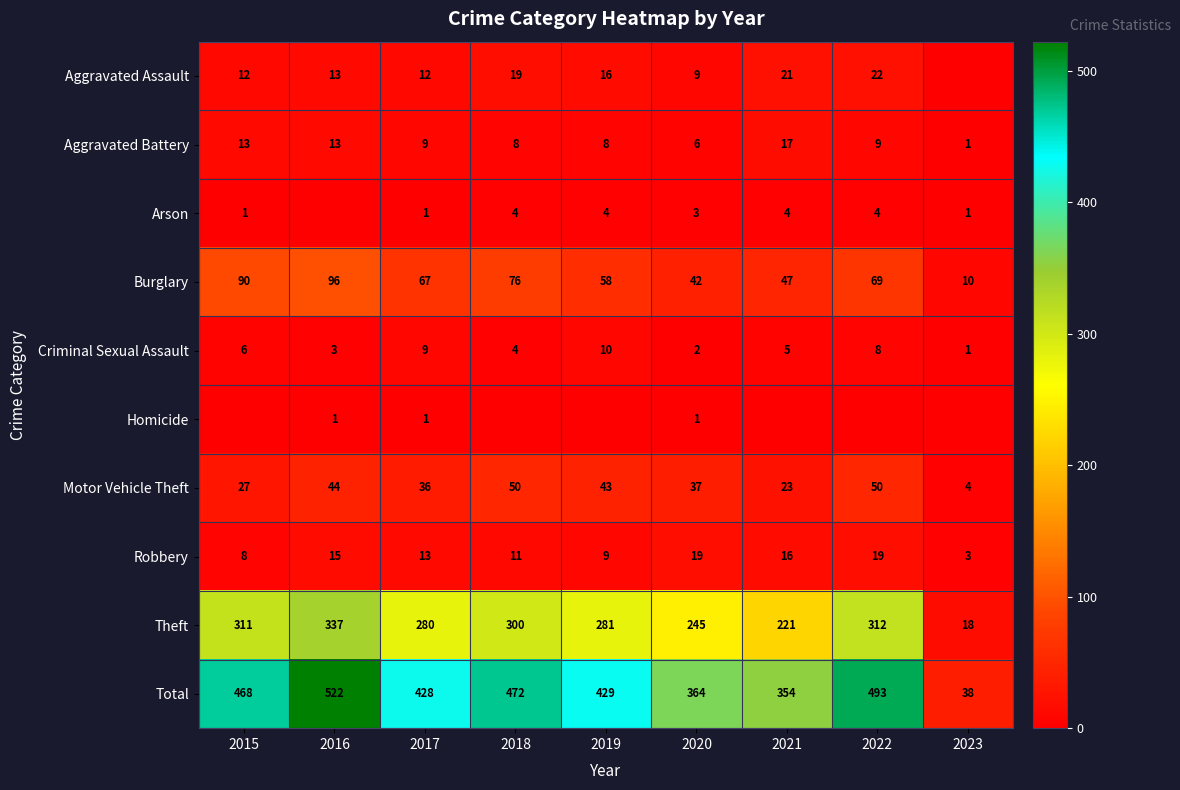

What is the sum of the Aggravated Assault values at 2016 and 2017?

25